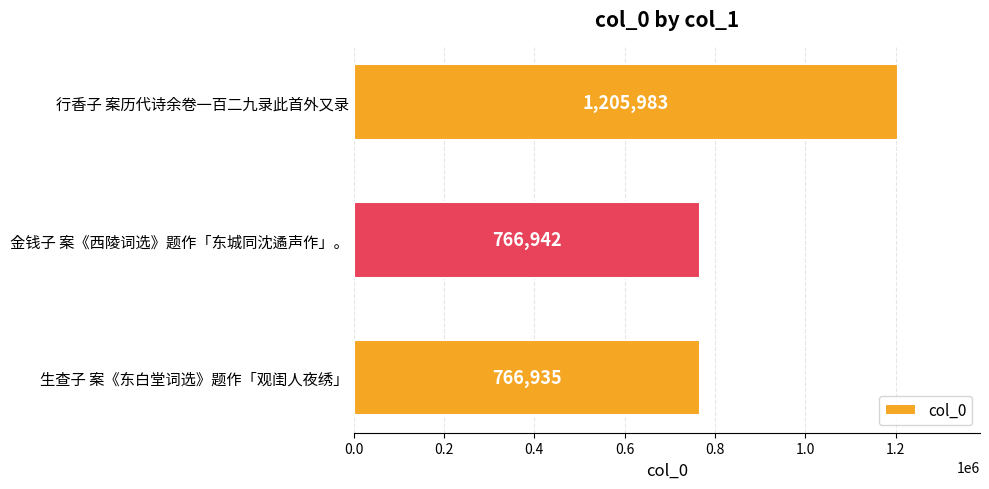

Does the chart contain stacked bars?

No